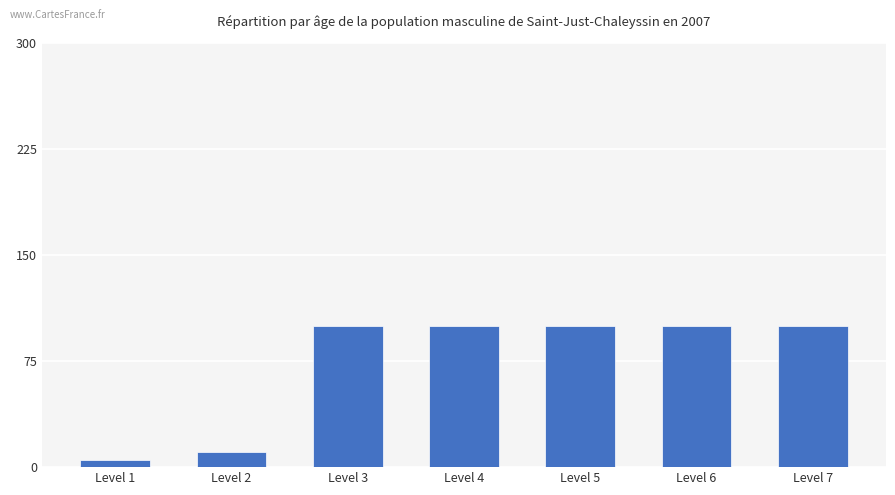

Count the number of categories in the chart.

7